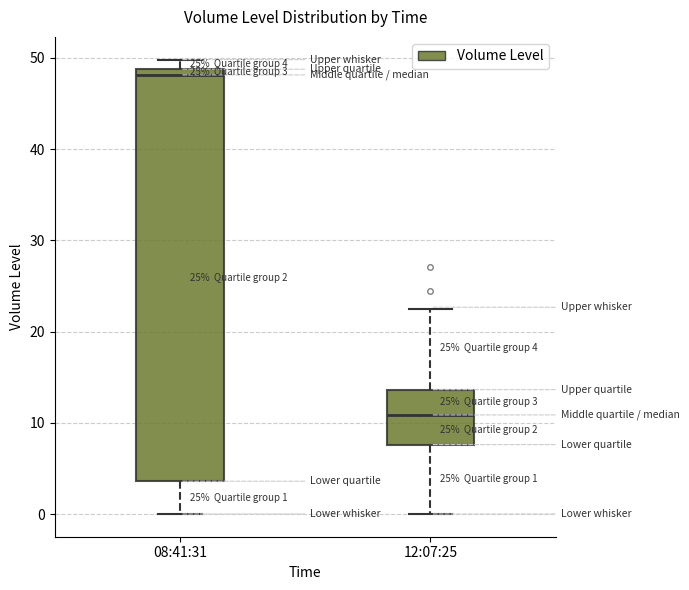

Comparing the boxes themselves (not the whiskers), which one is the tallest?

08:41:31